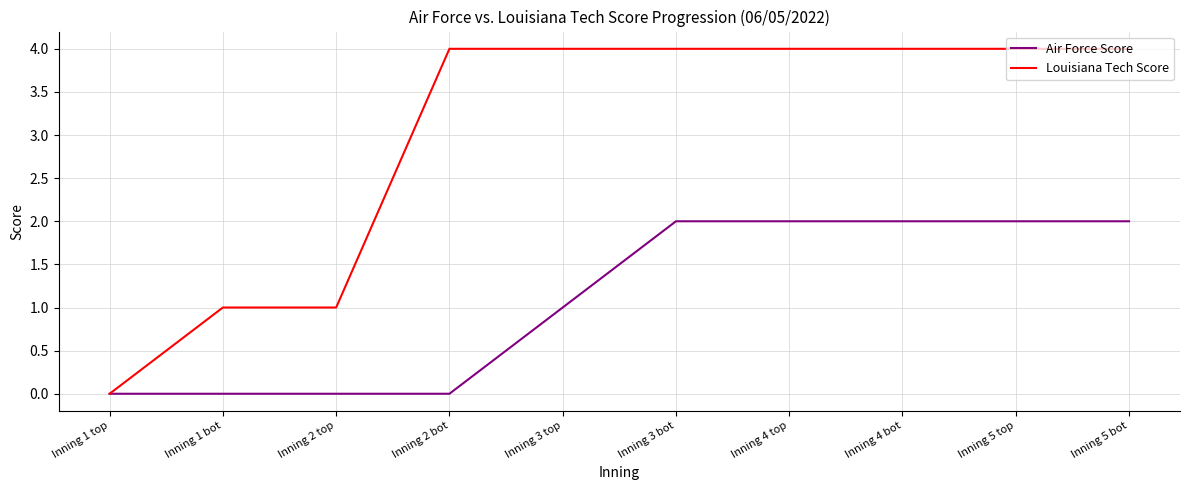

Is this an area chart (filled region under the line)?

No